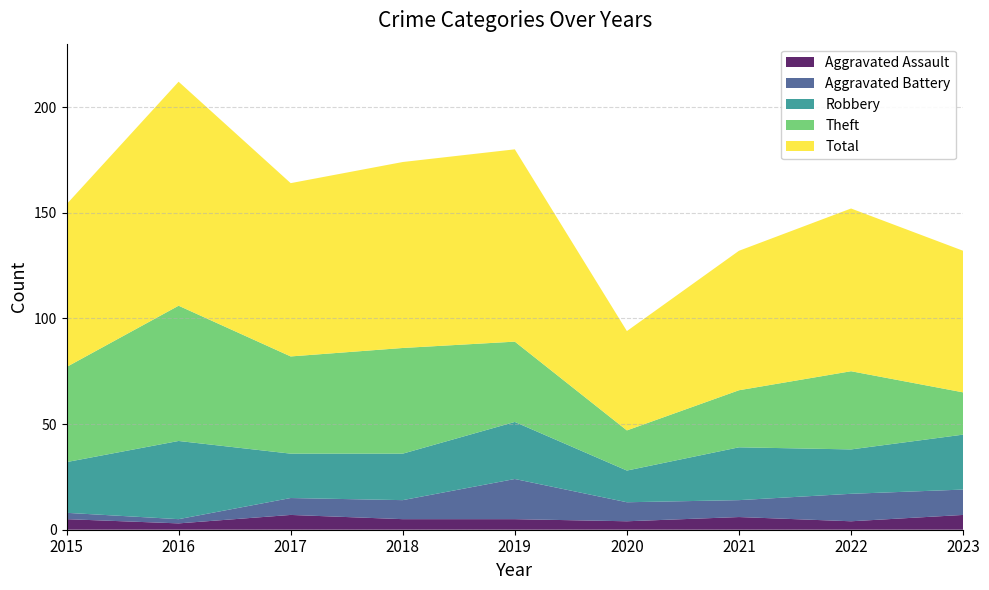

Reading left to right, transcribe all the data shown in this chart.

Aggravated Assault: 2015=5	2016=3	2017=7	2018=5	2019=5	2020=4	2021=6	2022=4	2023=7
Aggravated Battery: 2015=3	2016=2	2017=8	2018=9	2019=19	2020=9	2021=8	2022=13	2023=12
Robbery: 2015=24	2016=37	2017=21	2018=22	2019=27	2020=15	2021=25	2022=21	2023=26
Theft: 2015=45	2016=64	2017=46	2018=50	2019=38	2020=19	2021=27	2022=37	2023=20
Total: 2015=77	2016=106	2017=82	2018=88	2019=91	2020=47	2021=66	2022=77	2023=67